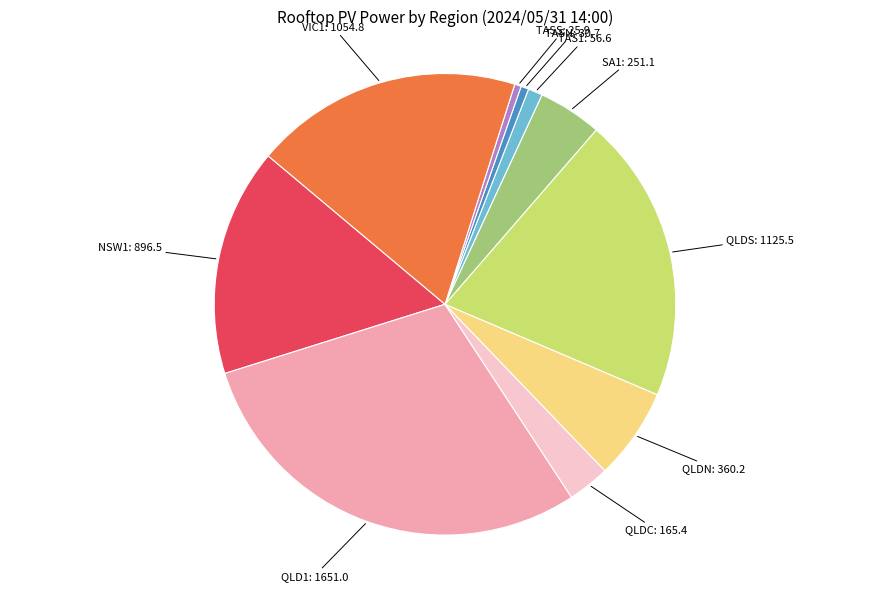

How many segments does this pie chart have?

10